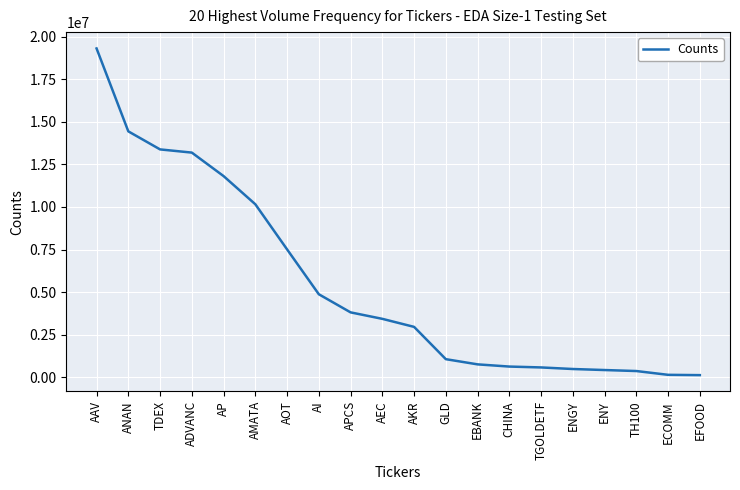

What is the approximate value at AMATA?

10160100